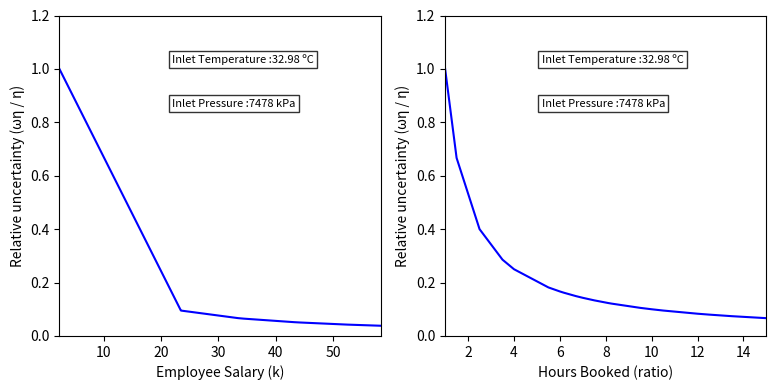

After their last crossing, which series has the higher values: Employee Salary or Hours Booked?

Employee Salary